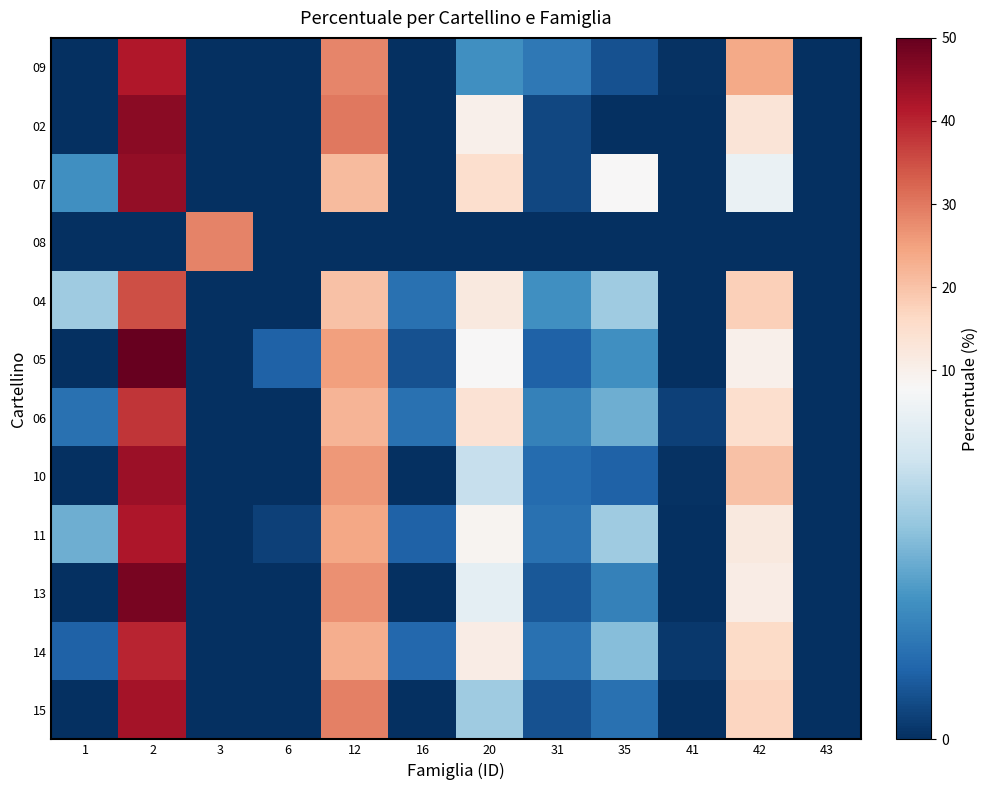

At which category is the sum across all series the highest?

2